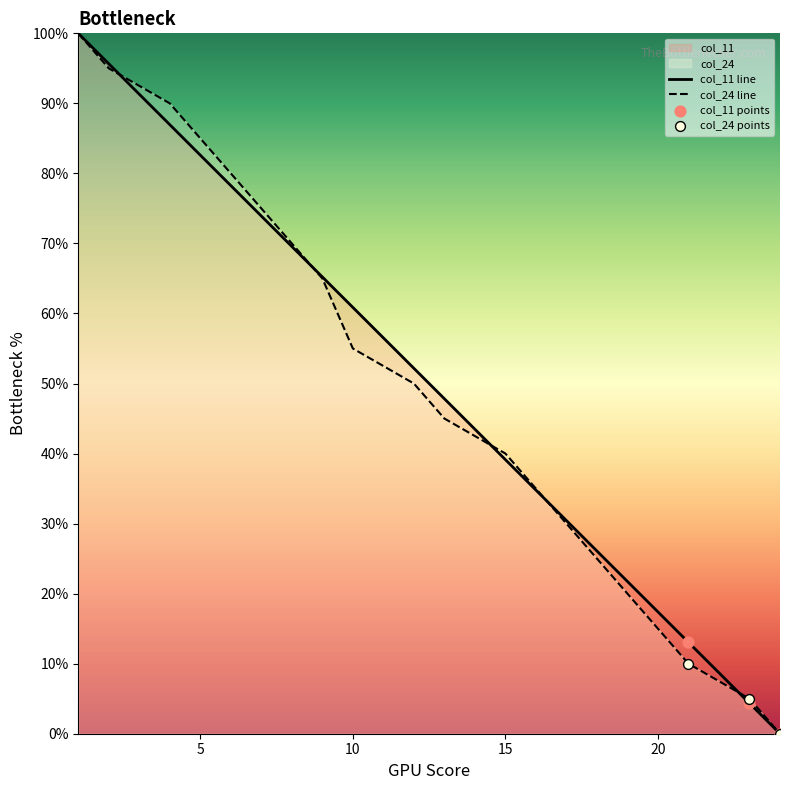

What are all the series names shown in the legend?

col_11, col_24